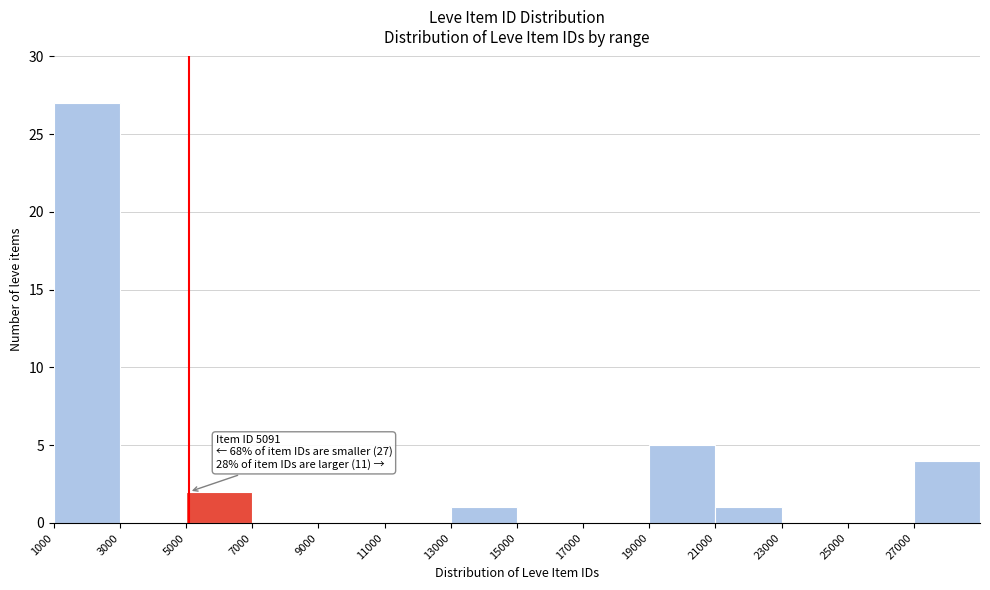

Over which range of the x-axis is the bar tallest?

1000 to 3000